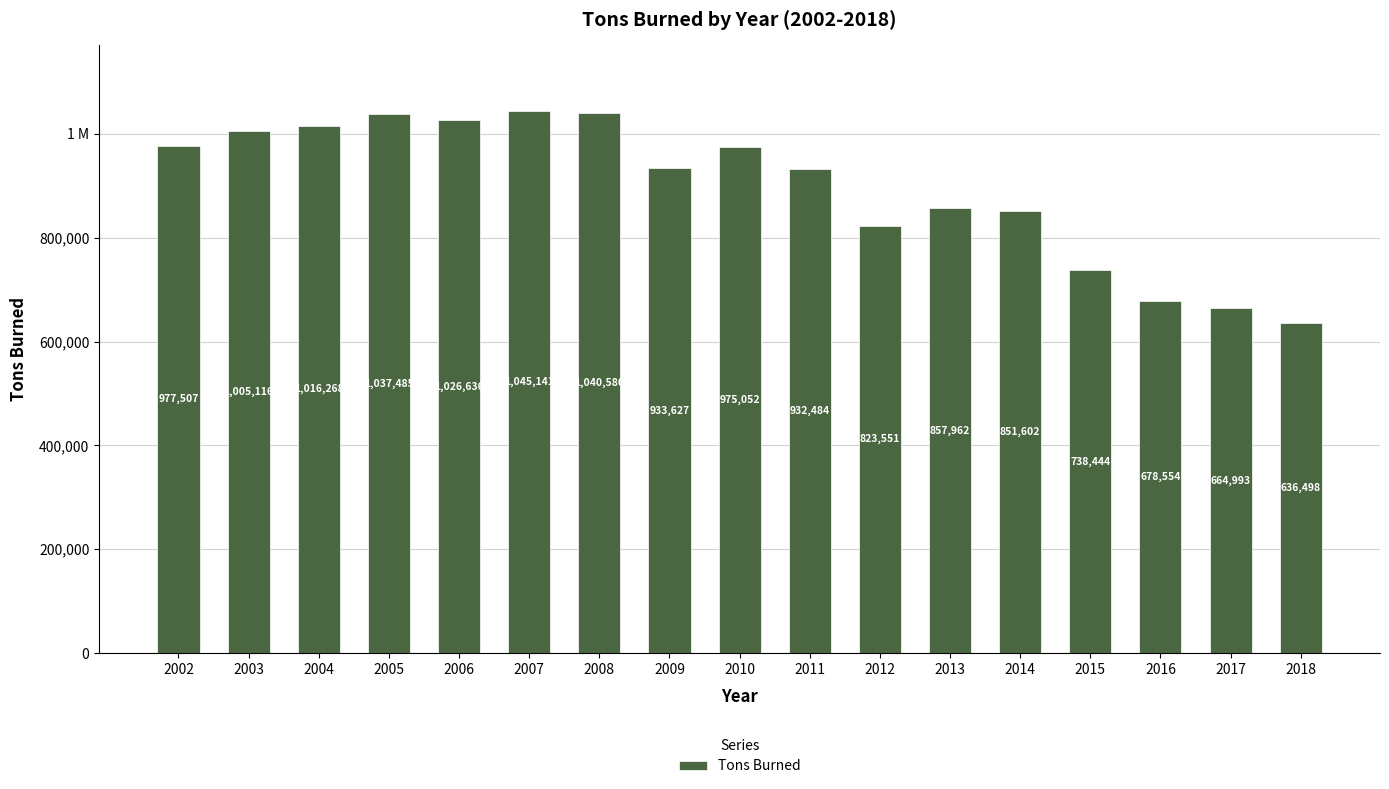

Are the bars horizontal?

No